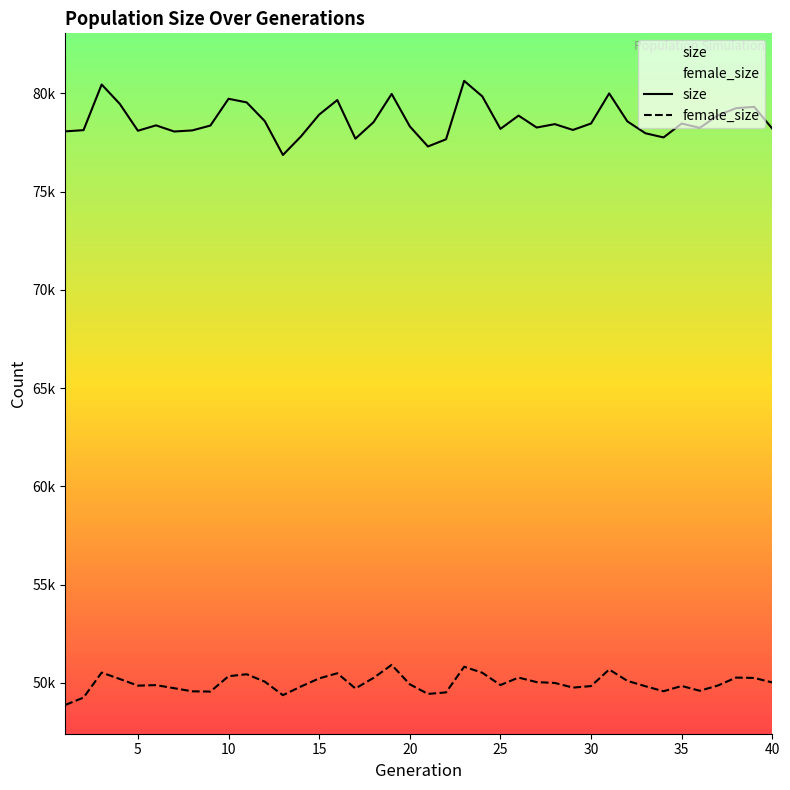

What is the difference between the highest and lowest values at 29?

28384